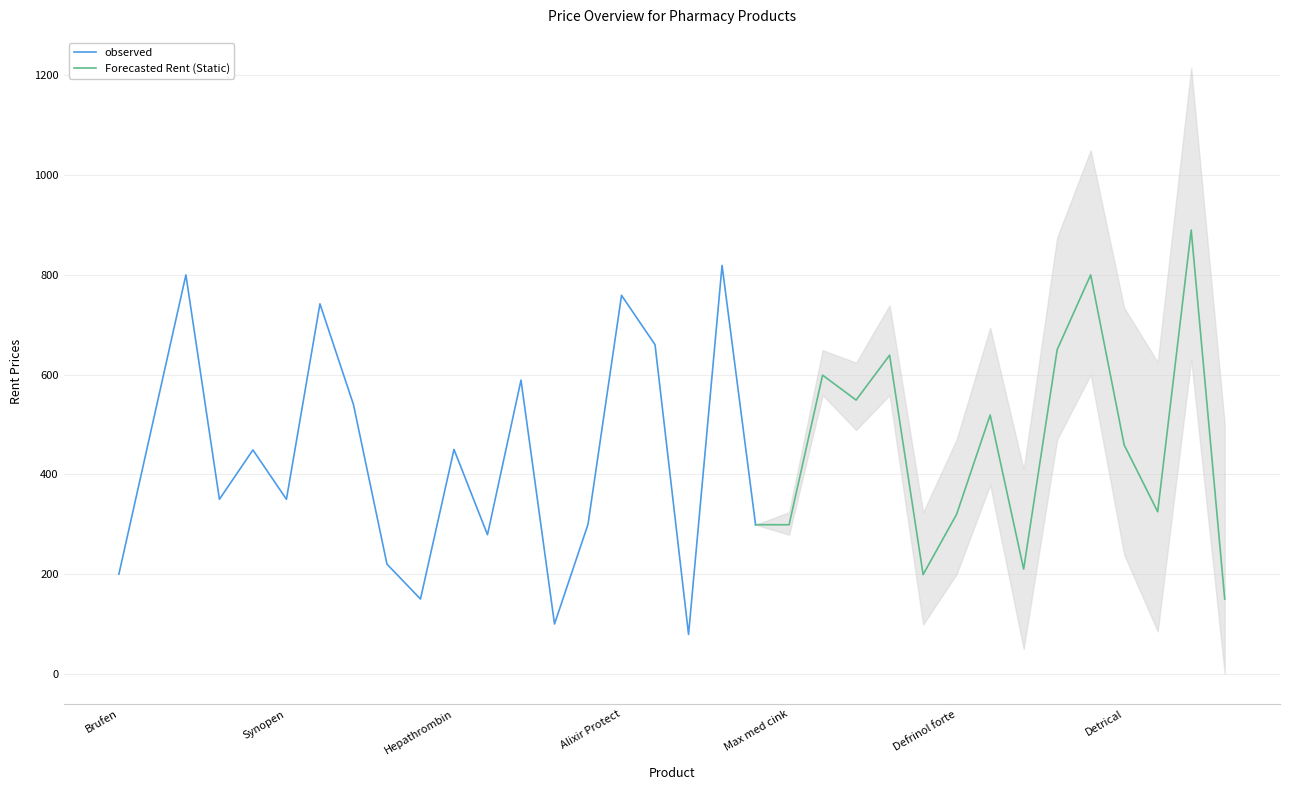

What is the label of the 8th point from the right?

Oligogal SE